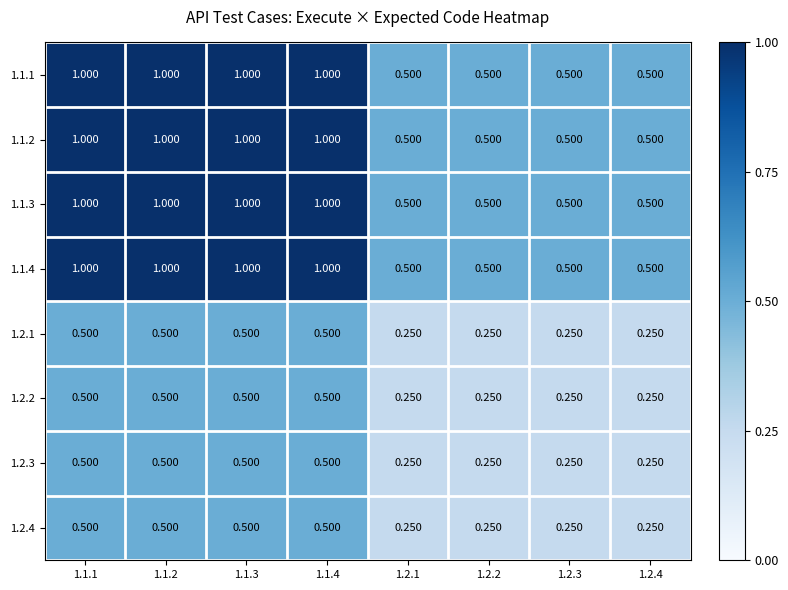

How many data points does each series have?

8